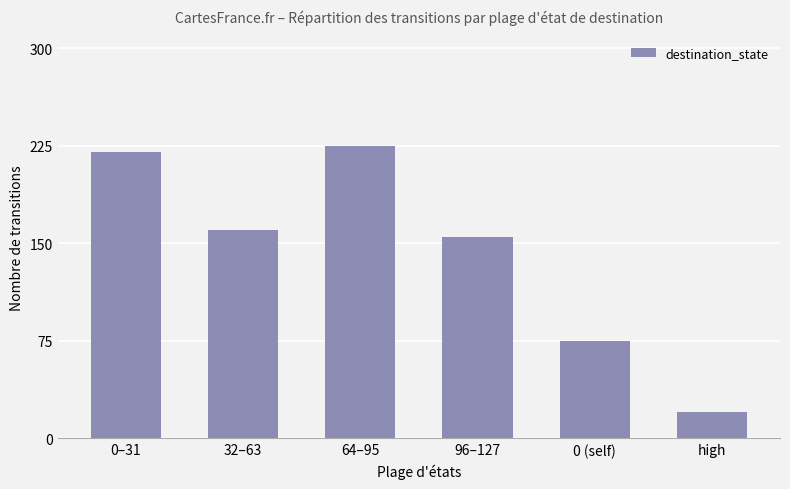

What is the minimum value shown in the chart?

20